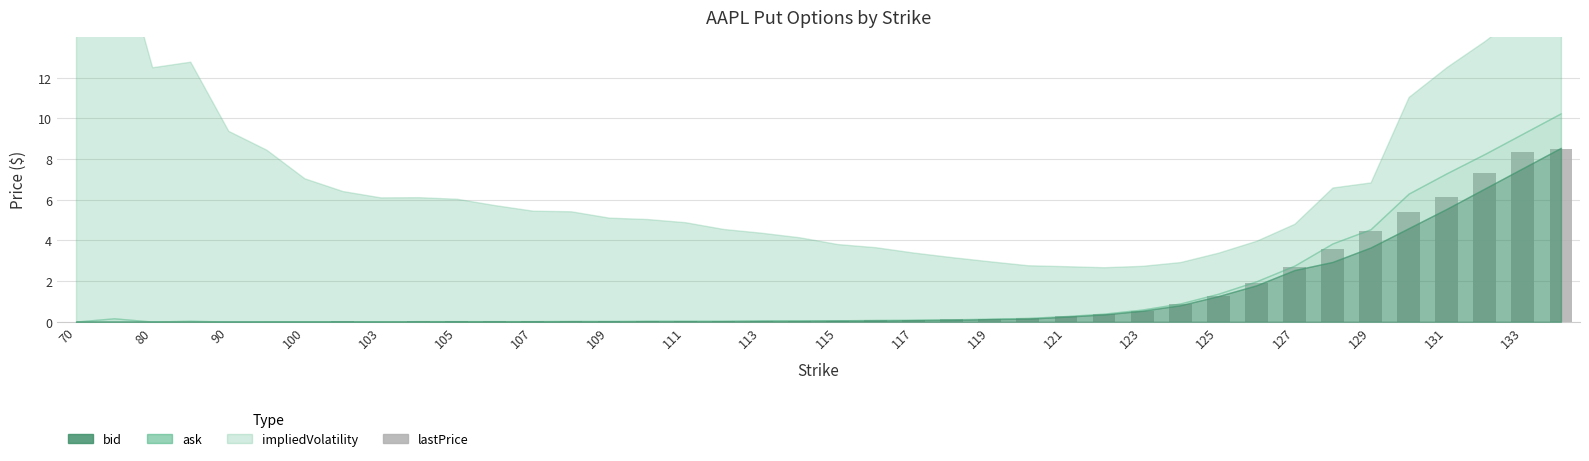

What is the maximum value shown in the chart?

8.5